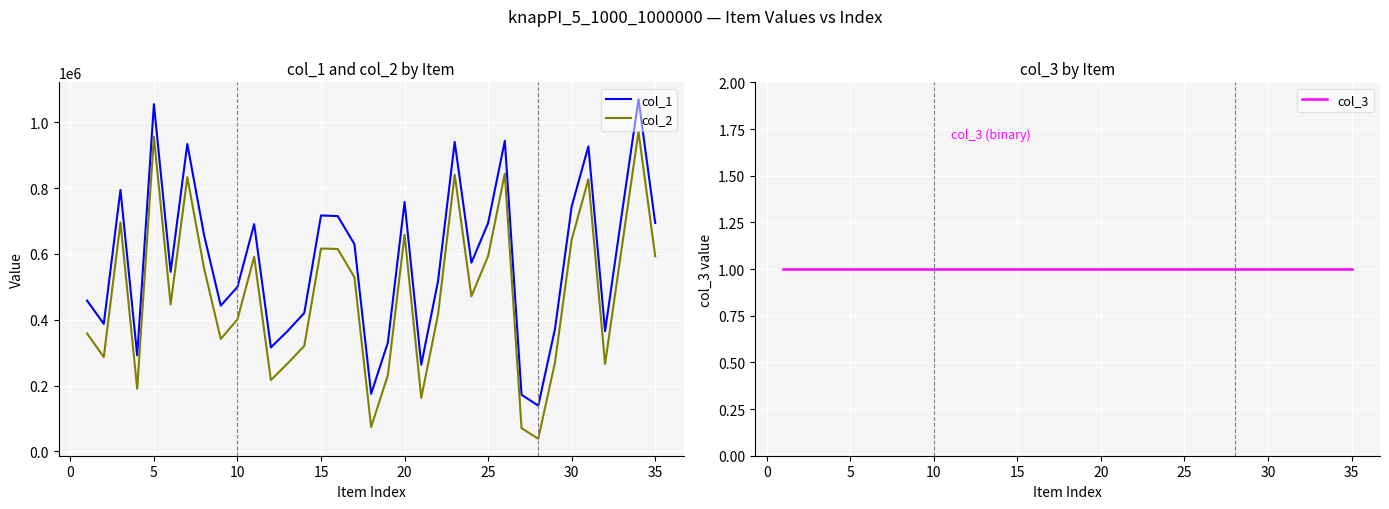

True or false: col_1 and col_2 intersect in this chart.

False